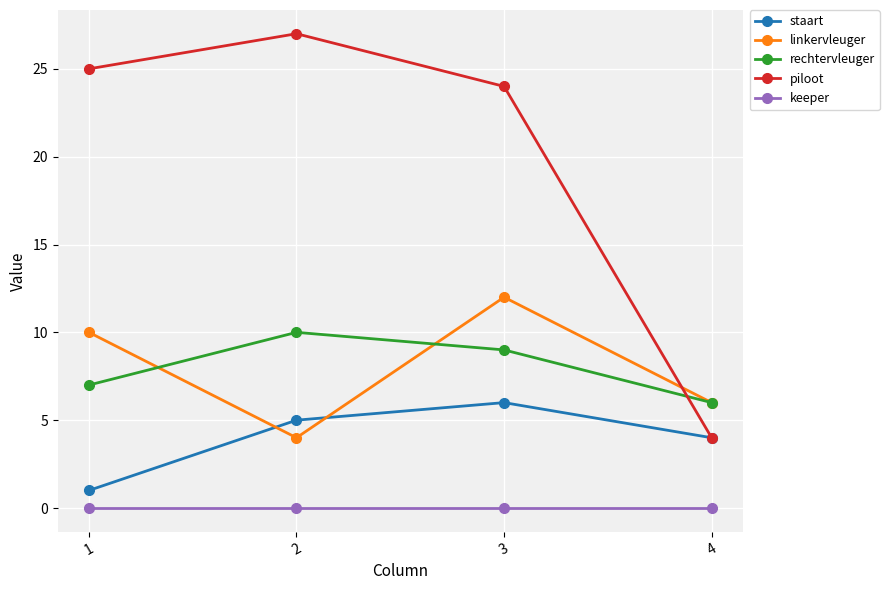

Does the chart display data point markers on the line(s)?

Yes